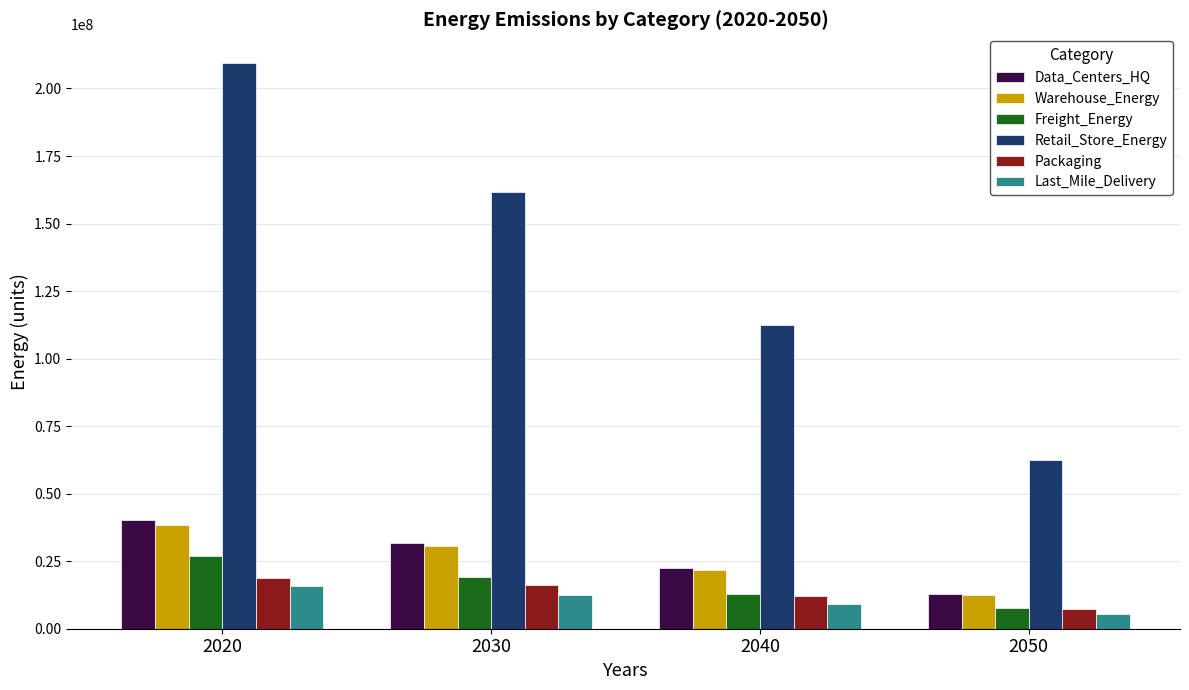

What is the sum of all Retail_Store_Energy values?

546138704.6